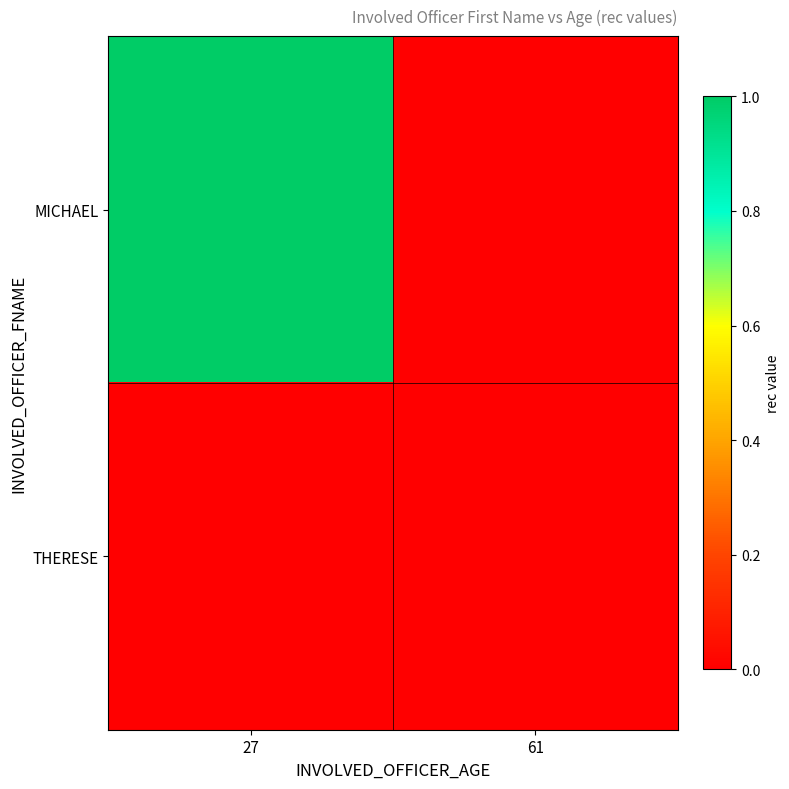

Which label corresponds to the smallest value in the chart?

61